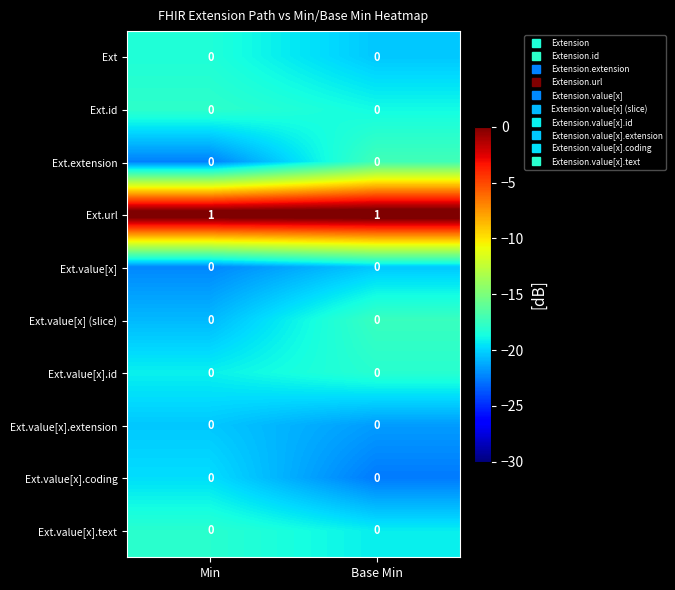

Count the number of categories in the chart.

2